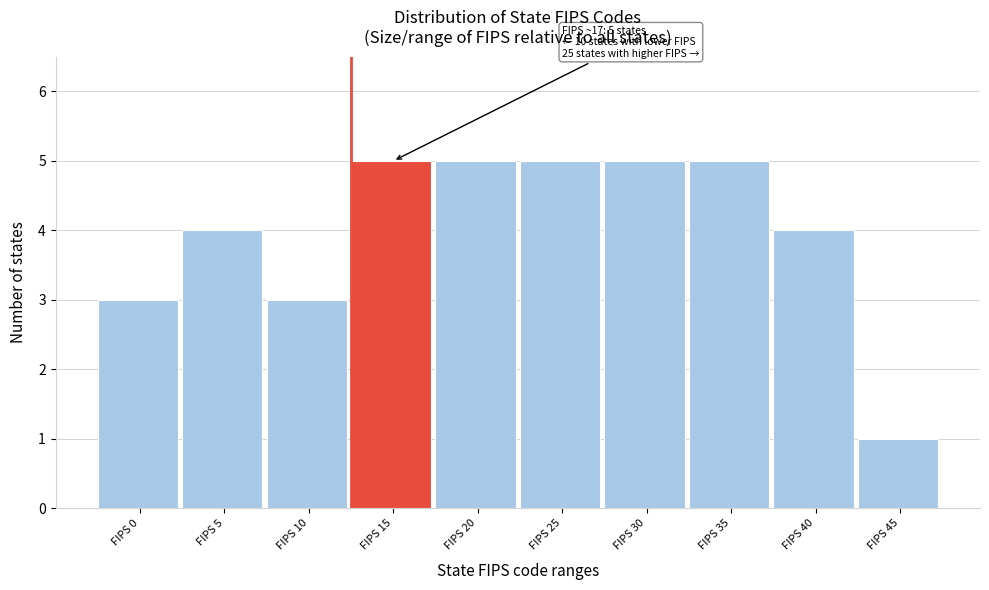

Reading left to right, transcribe all the data shown in this chart.

FIPS 0=3	FIPS 5=4	FIPS 10=3	FIPS 15=5	FIPS 20=5	FIPS 25=5	FIPS 30=5	FIPS 35=5	FIPS 40=4	FIPS 45=1